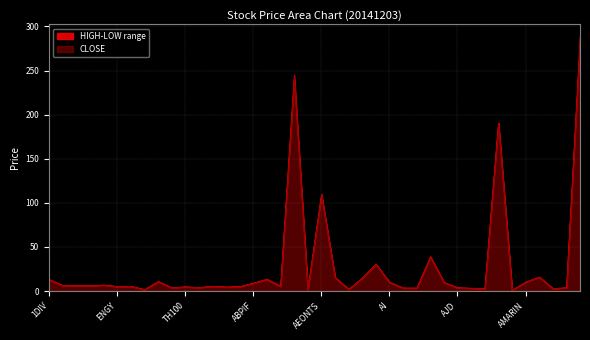

What position from the right is EICT?

36